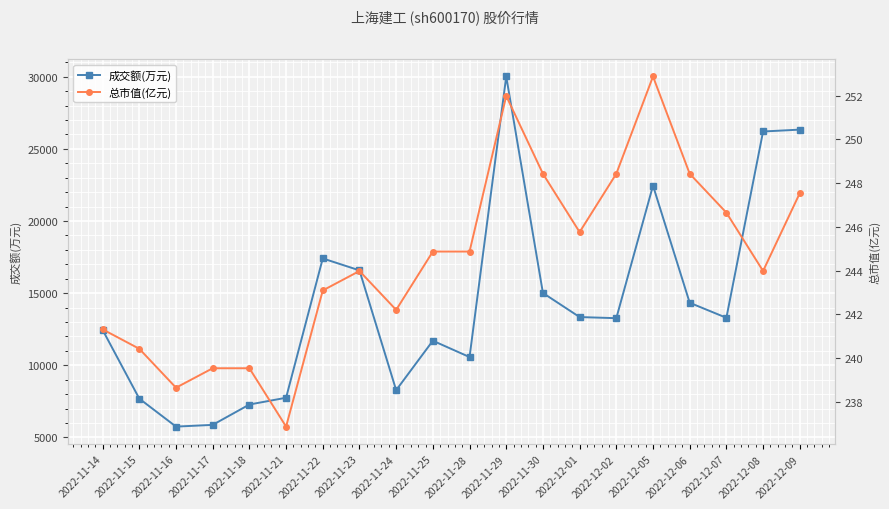

What is the sum of the 成交额(万元) values at 2022-11-16 and 2022-11-18?

13033